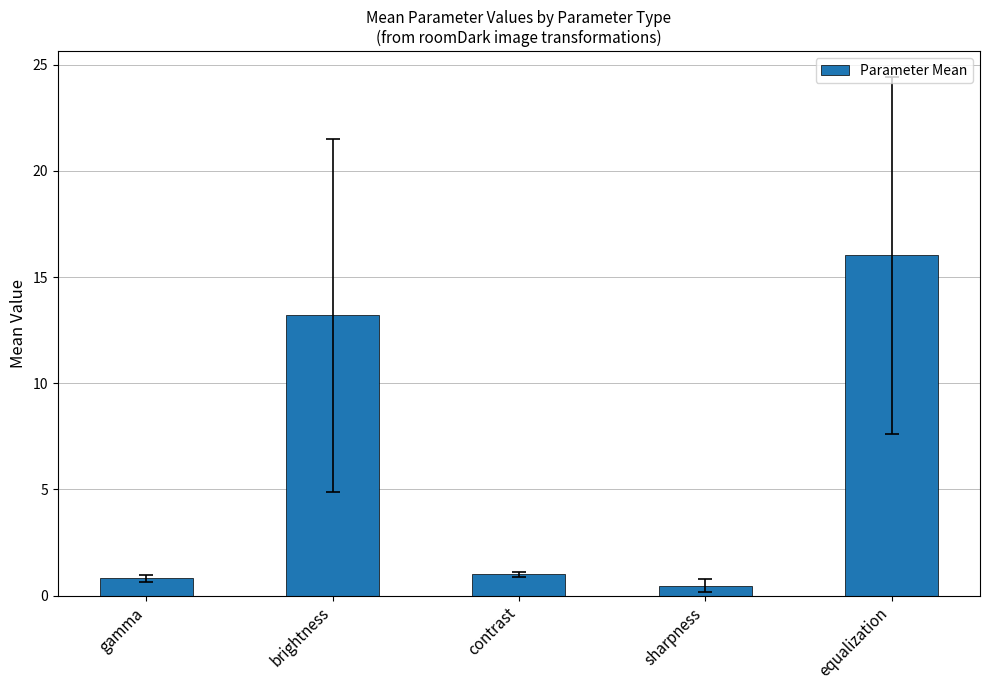

Where is the data nearest to the value 8?

brightness